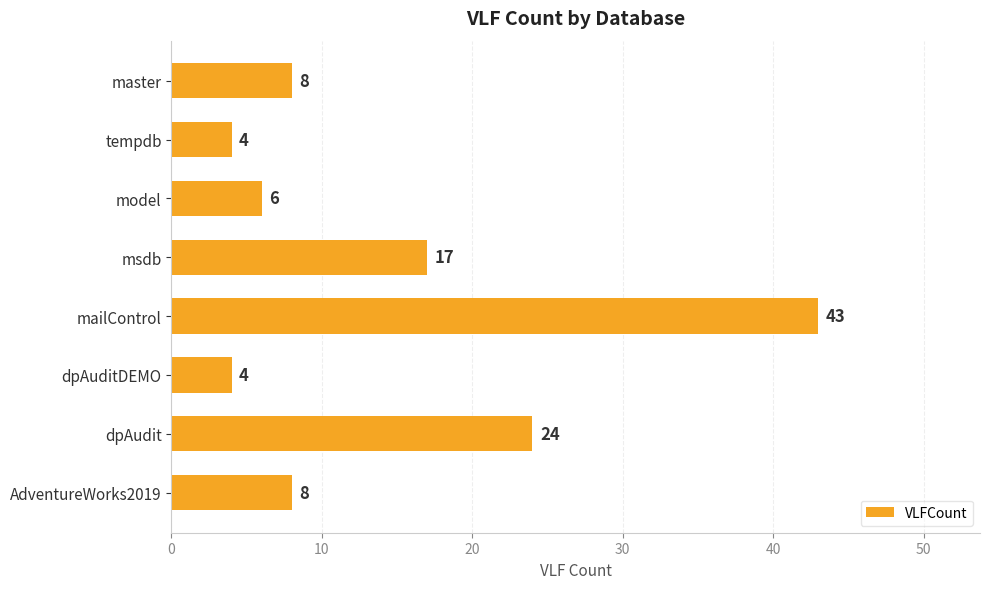

Which category has the highest value across all series?

mailControl